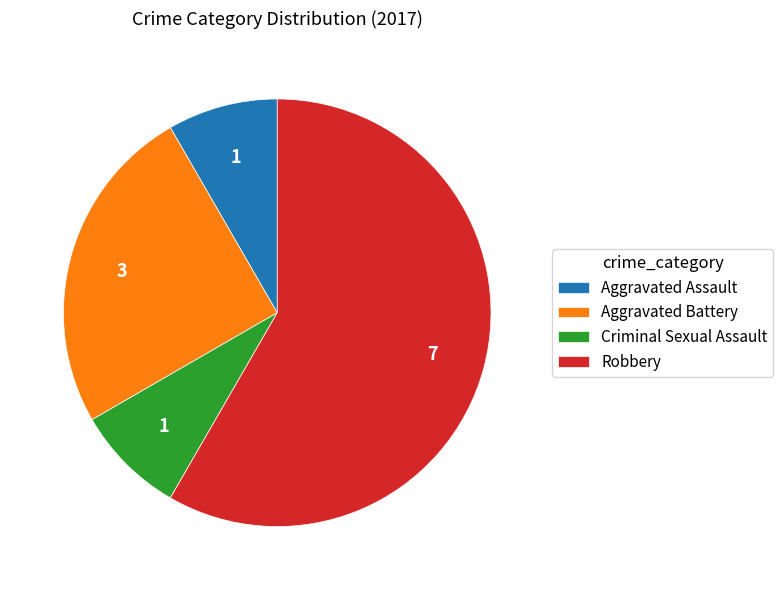

Which category accounts for the majority?

Robbery